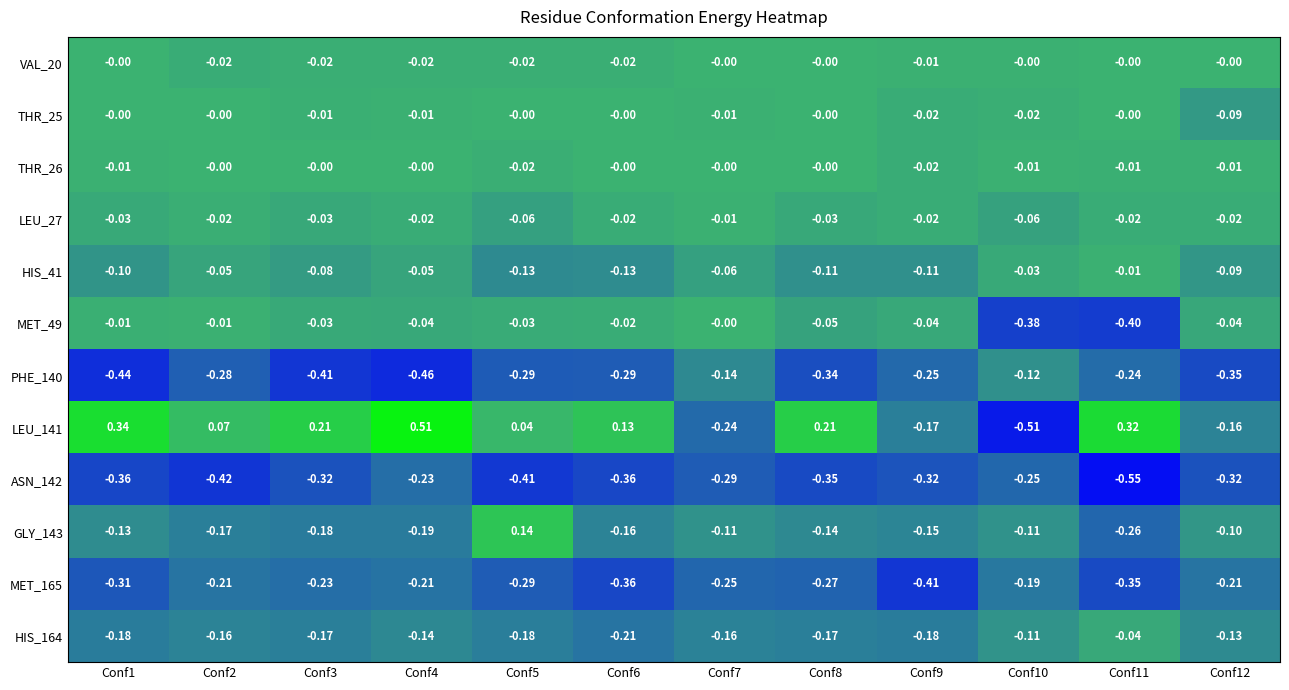

Is the value of MET_49 at Conf7 greater than the value of THR_25 at Conf3?

Yes